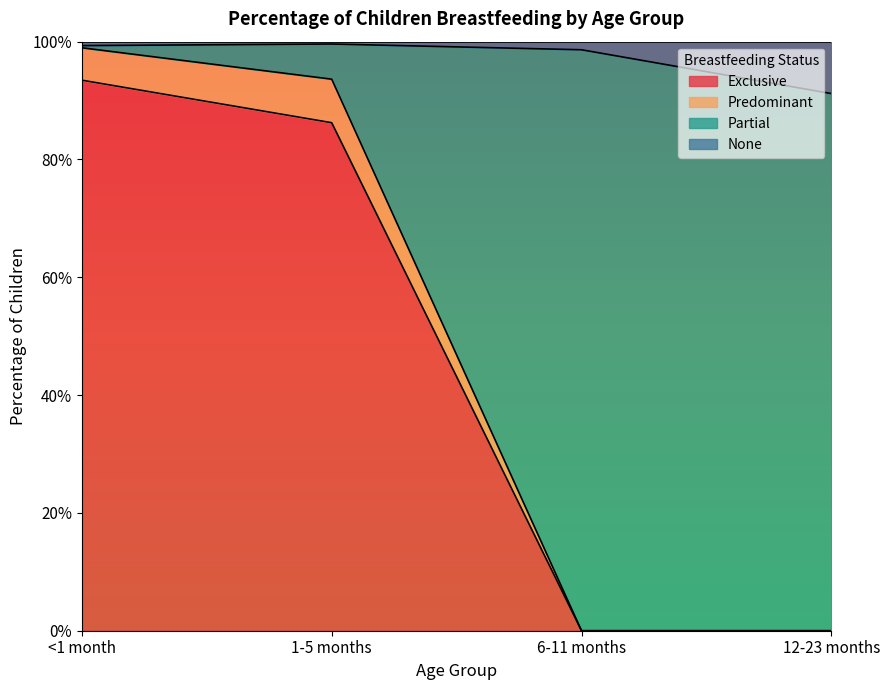

What are all the series names shown in the legend?

Exclusive, Predominant, Partial, None